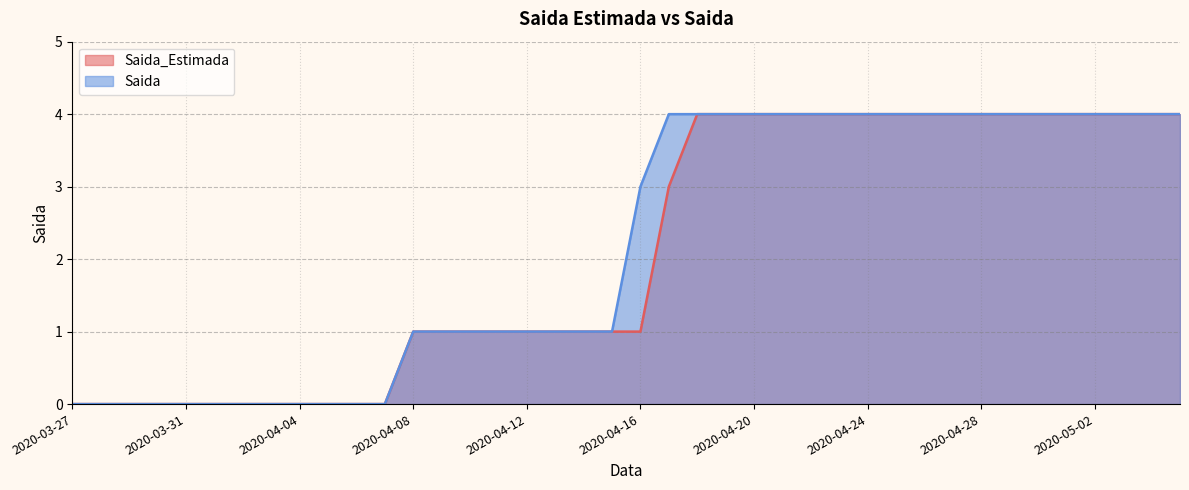

Which series changed the most between 2020-04-16 and 2020-04-26?

Saida_Estimada